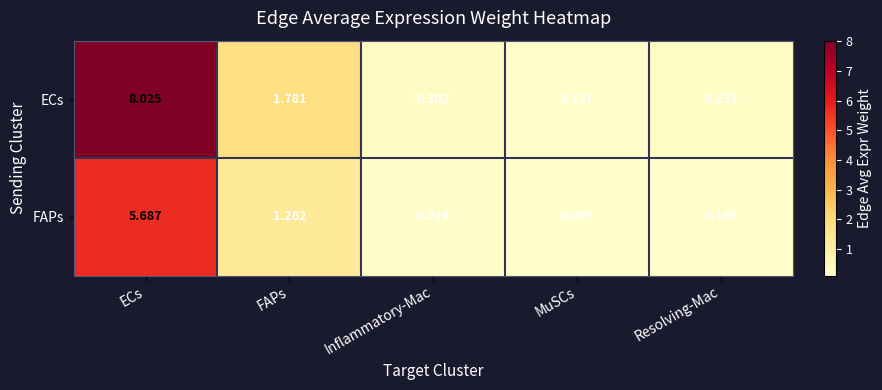

At which category is the sum across all series the highest?

ECs